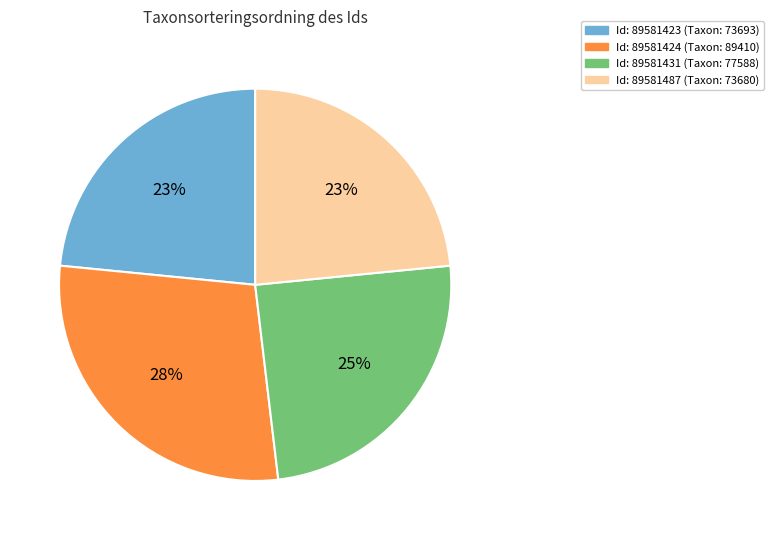

To the nearest percent, what is the difference between the largest and smallest slice percentages?

5%